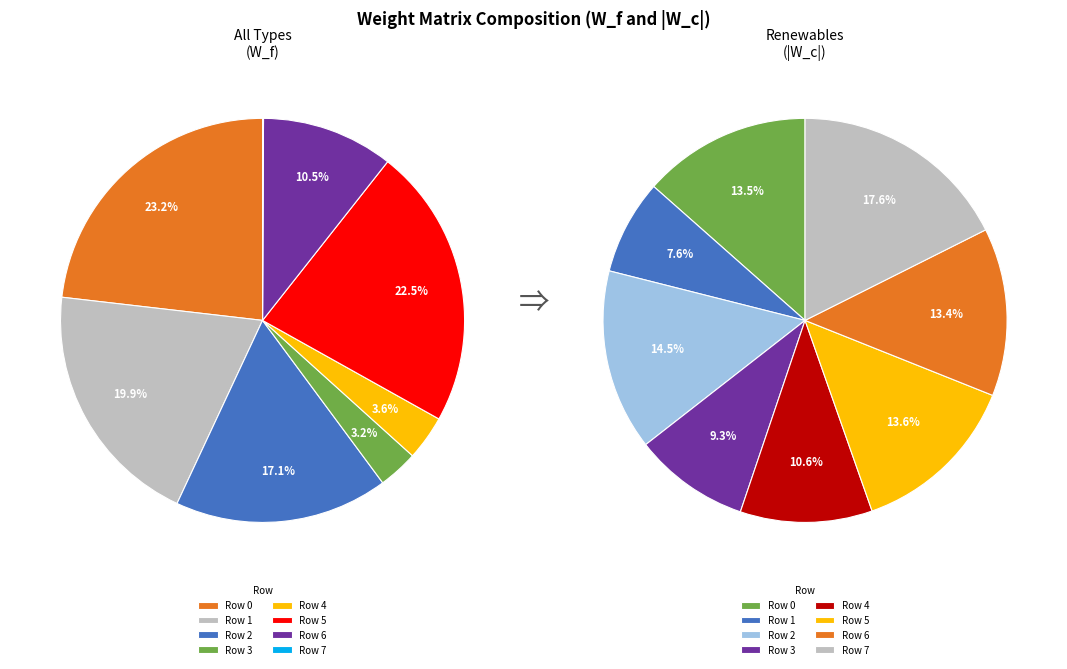

What percentage is the Row 7 slice, to the nearest percent?

18%